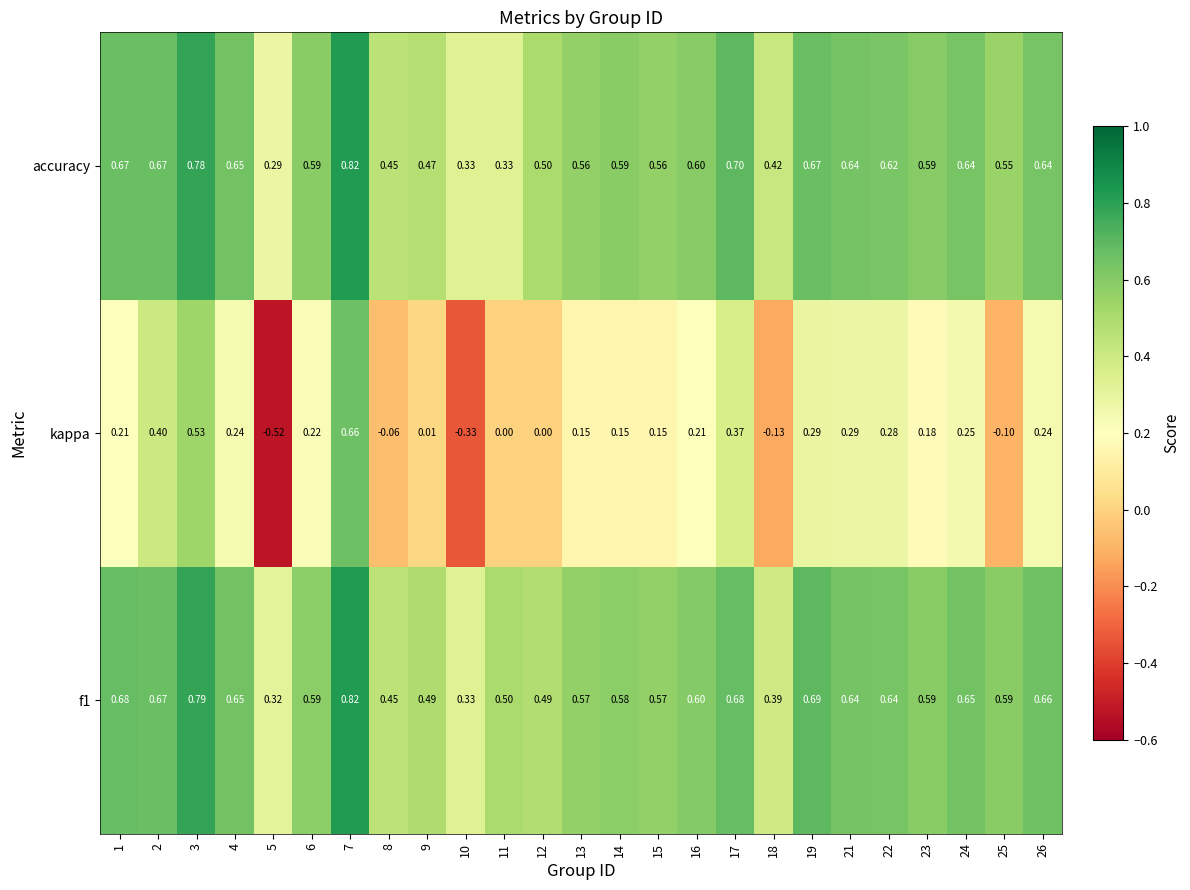

Is the value of kappa at 13 greater than the value of accuracy at 1?

No